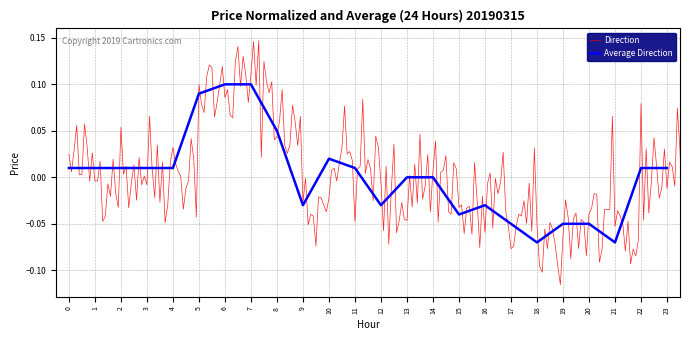

What is the minimum value shown in the chart?

-0.1